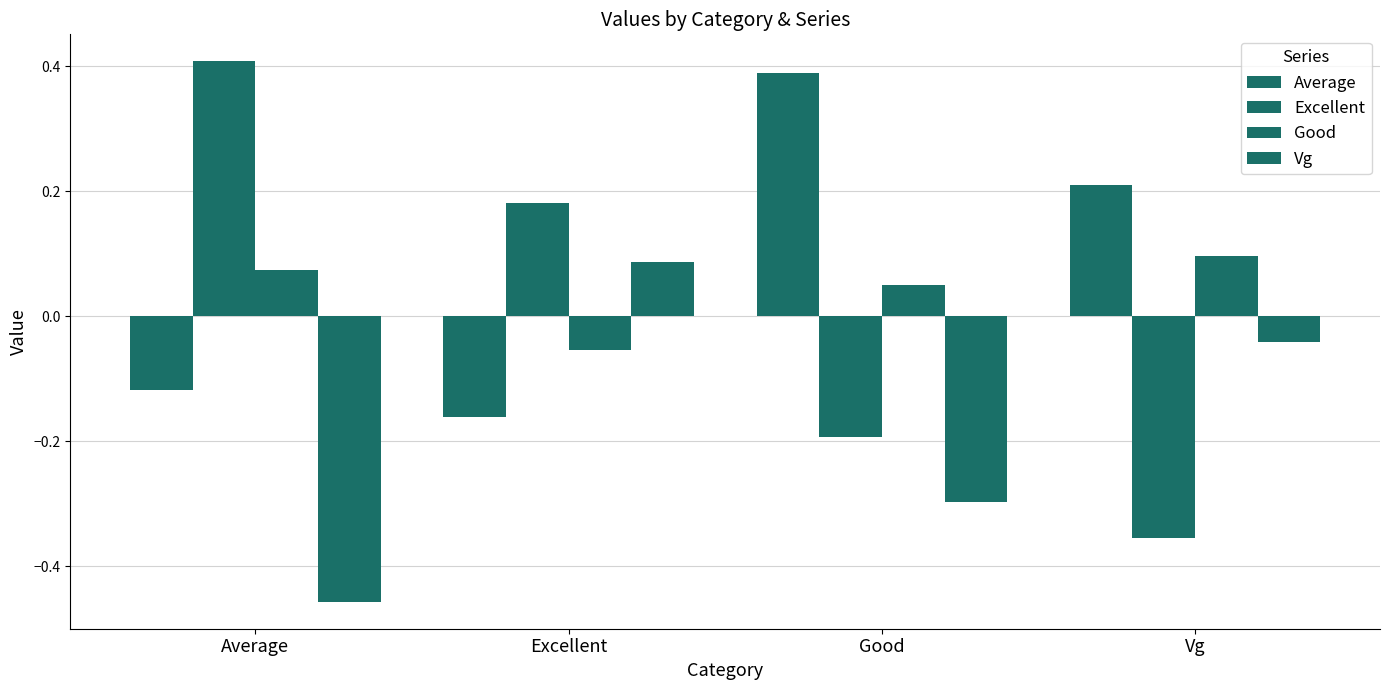

Which series changed the most between Good and Vg?

Vg